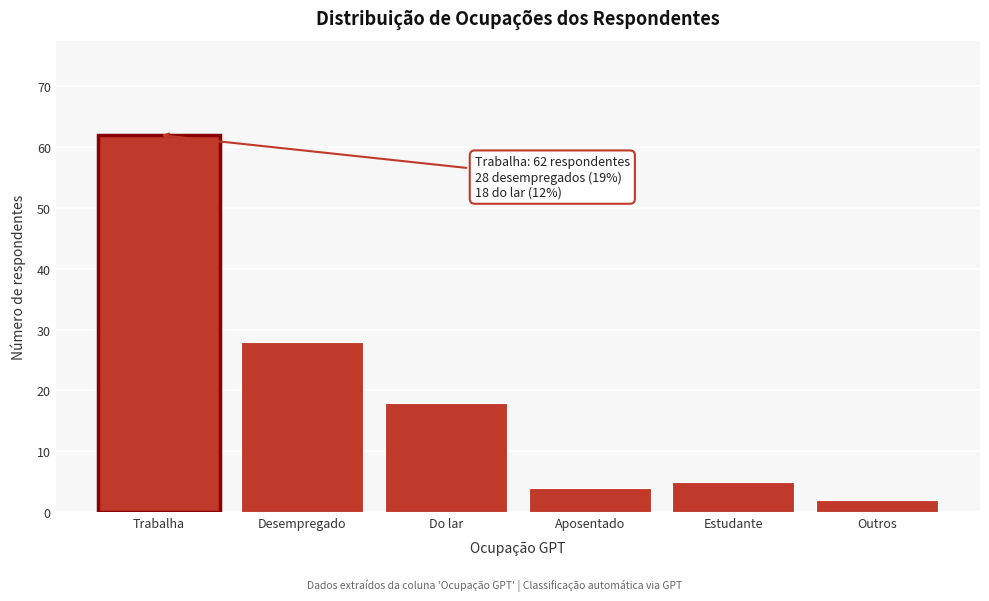

Reading right to left, what are all the values shown in this chart?

Outros=2	Estudante=5	Aposentado=4	Do lar=18	Desempregado=28	Trabalha=62